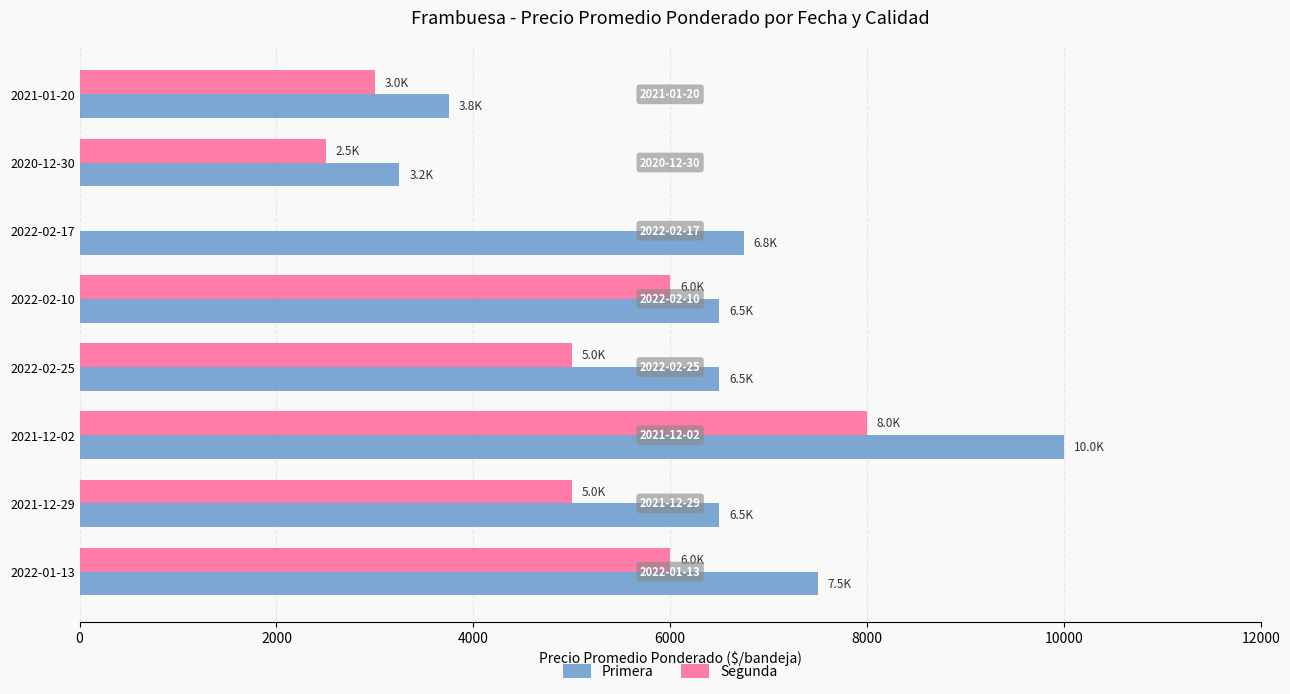

The value of Primera at 2022-02-17 is 6750. True or false?

True